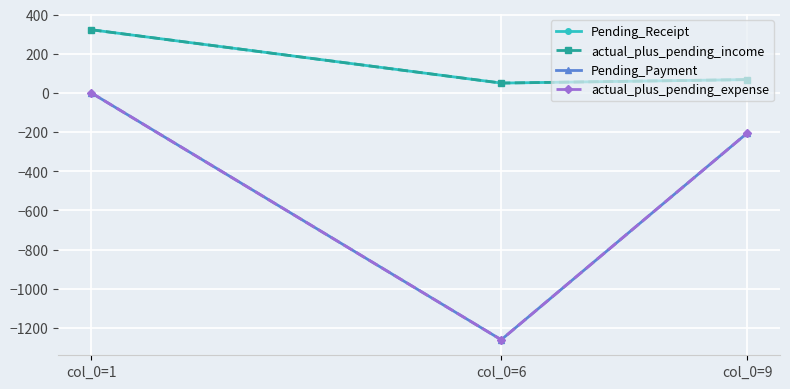

Does the chart have visible grid lines?

Yes